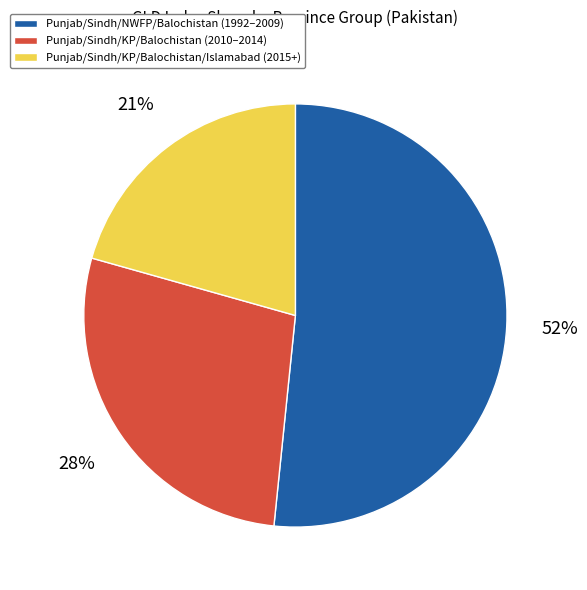

What is the ratio of the value at Punjab/Sindh/NWFP/Balochistan (1992–2009) to the value at Punjab/Sindh/KP/Balochistan/Islamabad (2015+)?

2.5